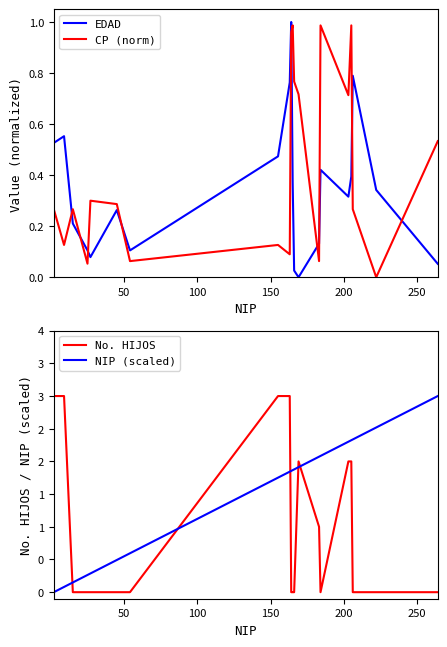

How many times do EDAD and CP (norm) cross each other?

9